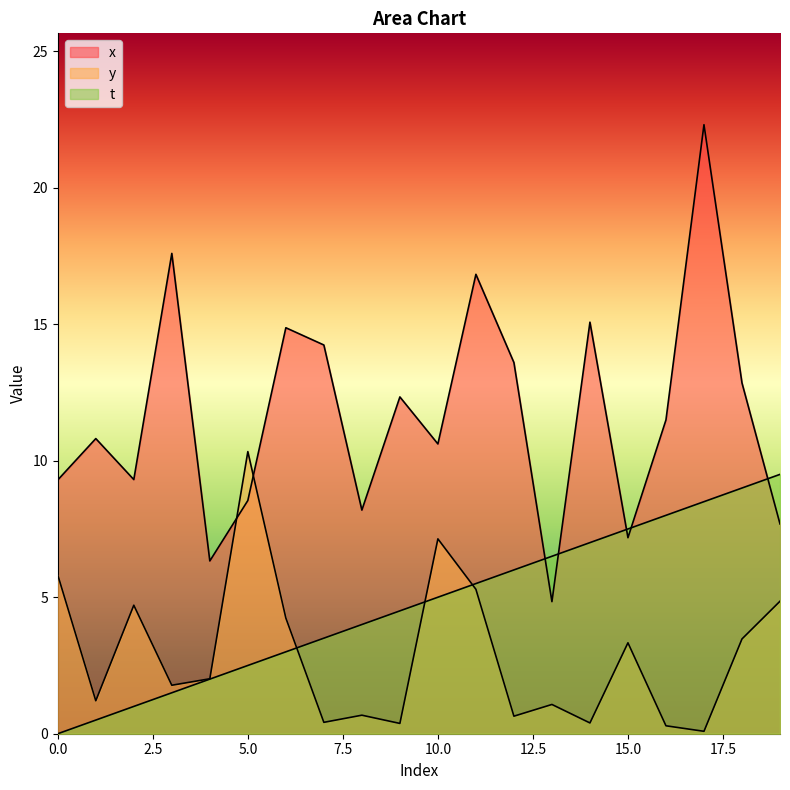

What is the value of the y point at the 14th from the left?

1.1